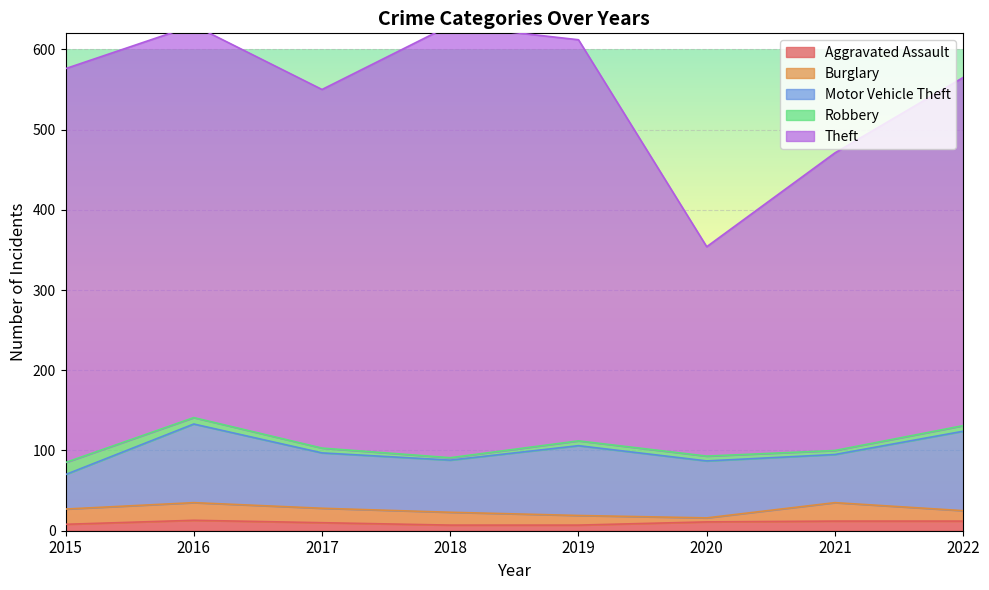

True or false: Burglary and Aggravated Assault cross at least once.

True